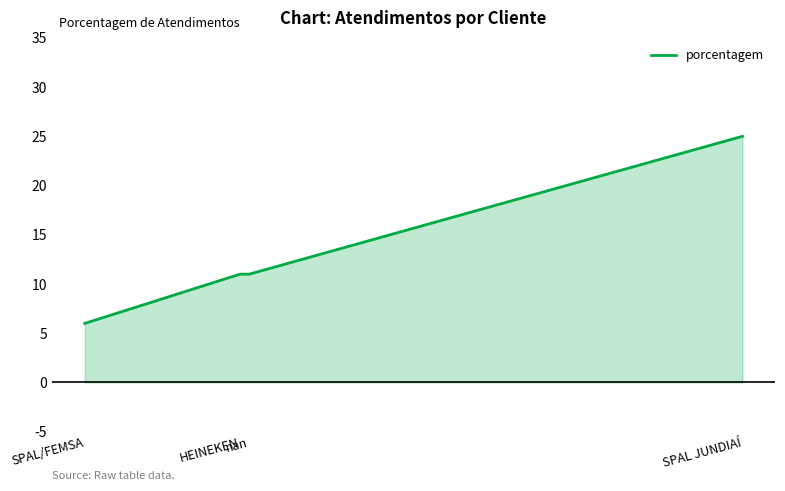

What is the value of the 3rd point from the left?

11